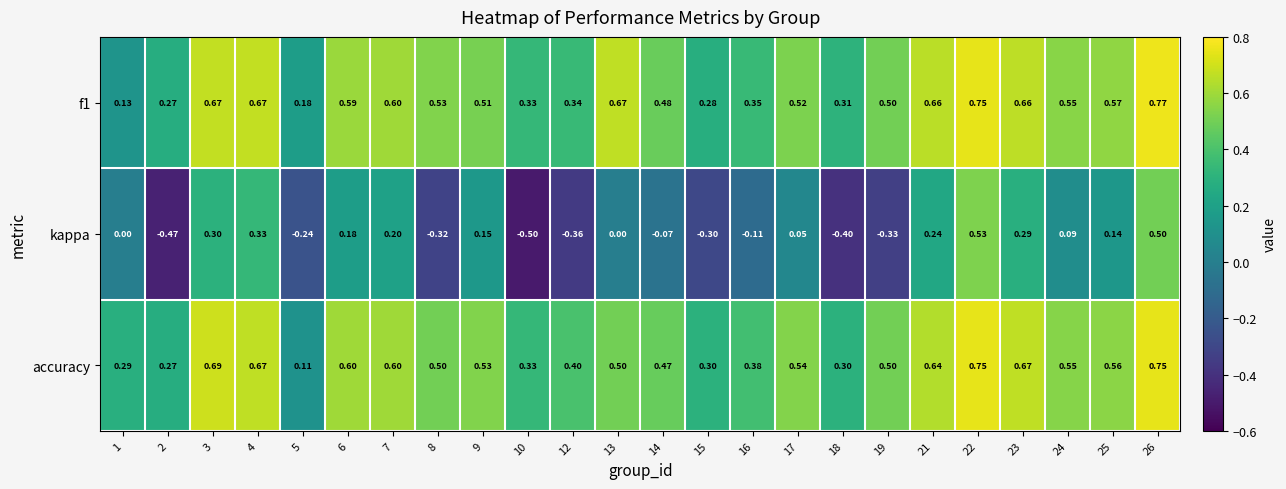

Is the value of kappa at 2 greater than the value of f1 at 19?

No